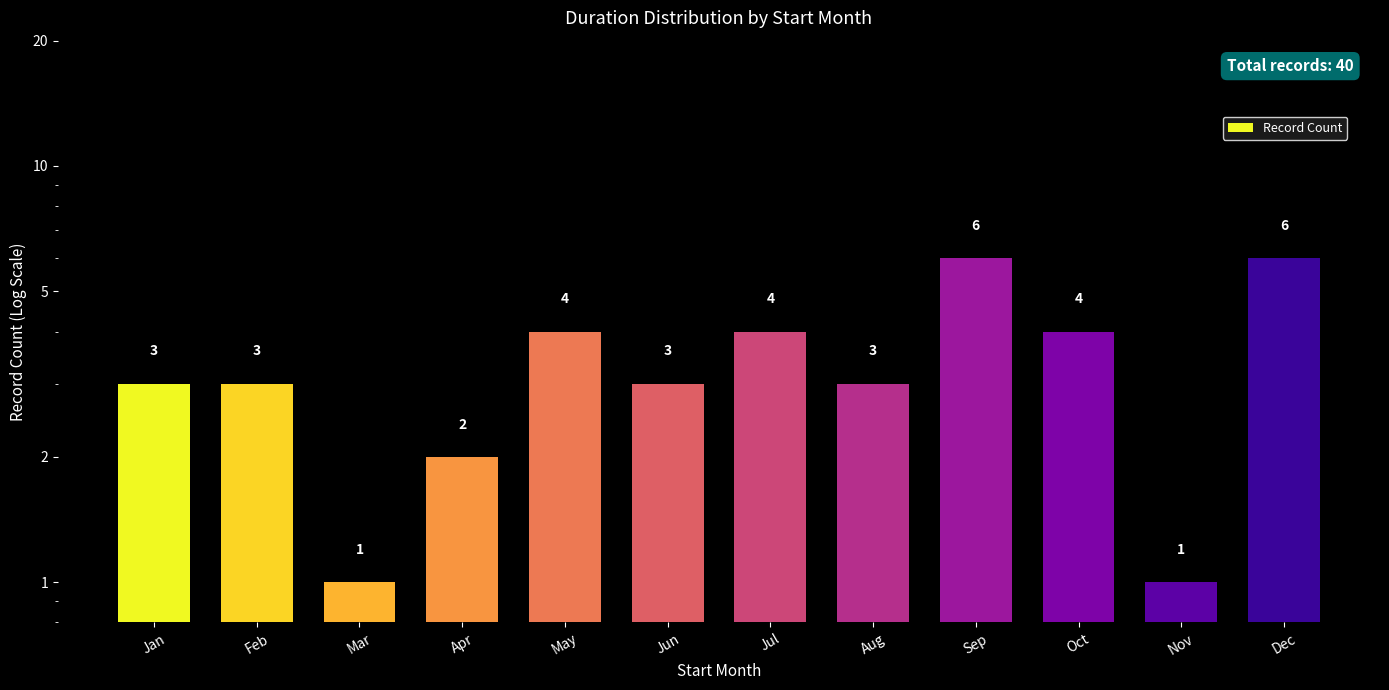

What is the ratio of the value at Nov to the value at Aug?

0.3